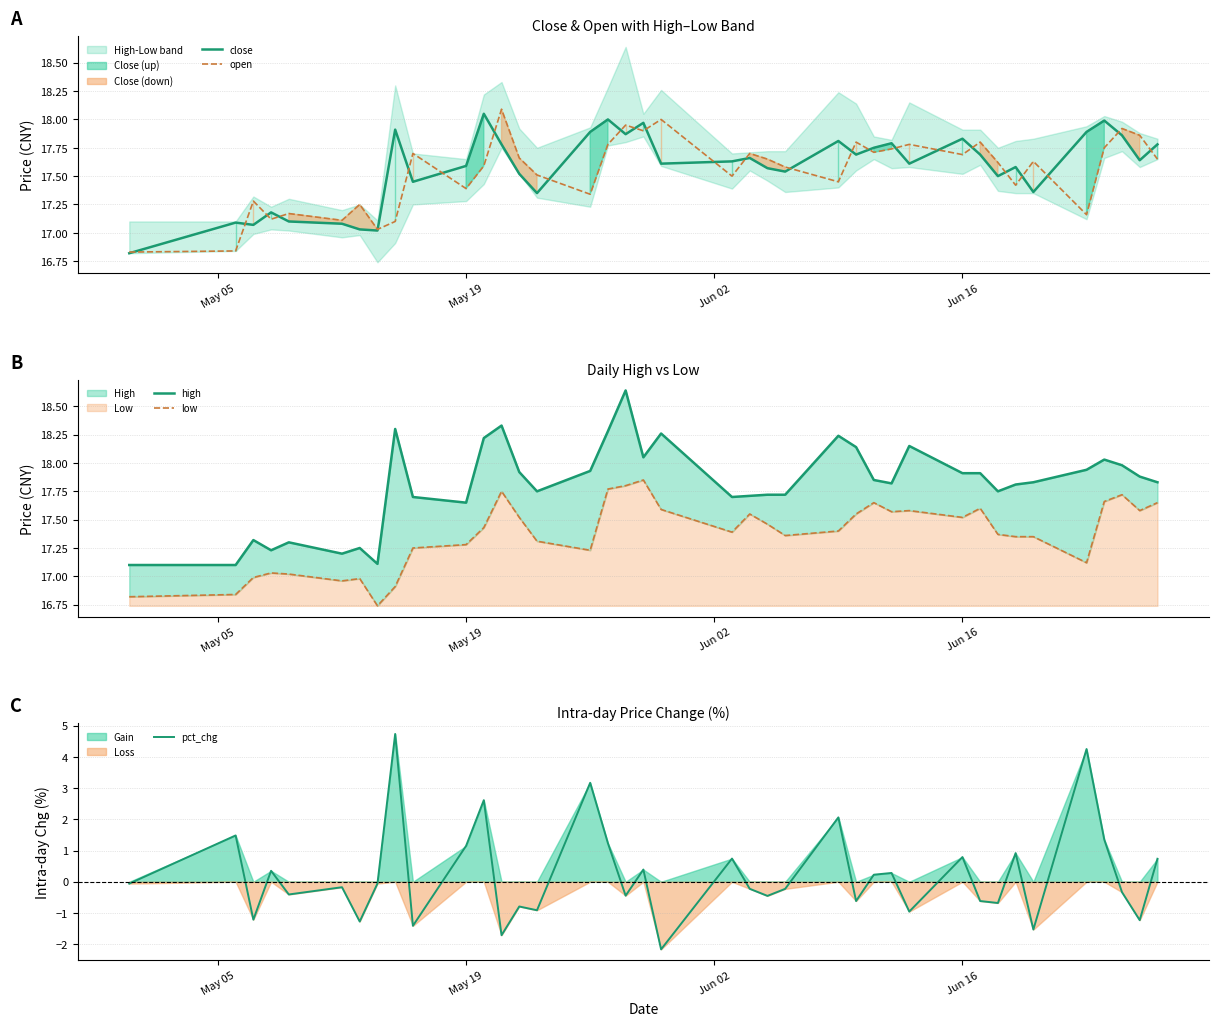

True or false: close has a value of 17.6 at May 19.

True